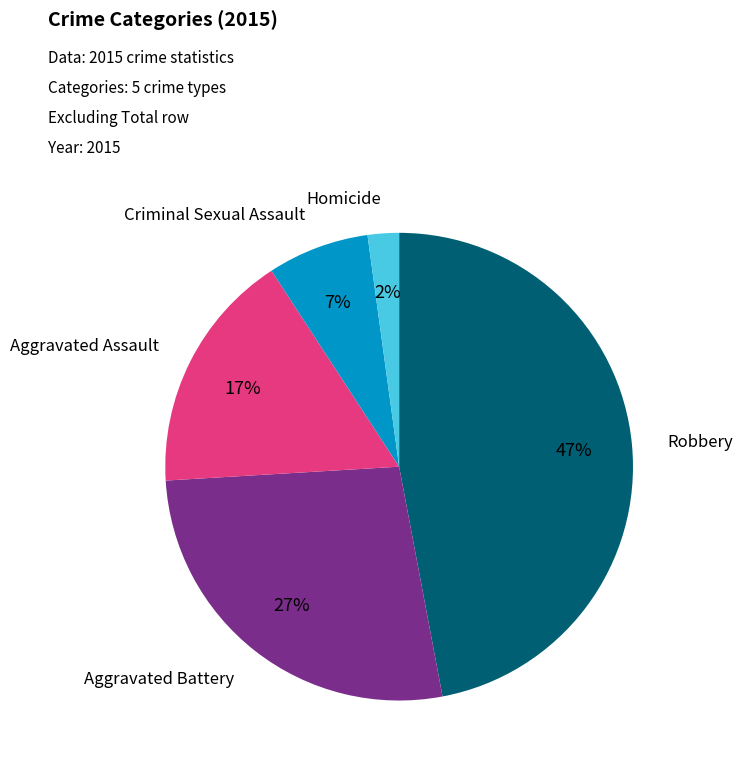

Rank the categories by value from highest to lowest.

Robbery, Aggravated Battery, Aggravated Assault, Criminal Sexual Assault, Homicide